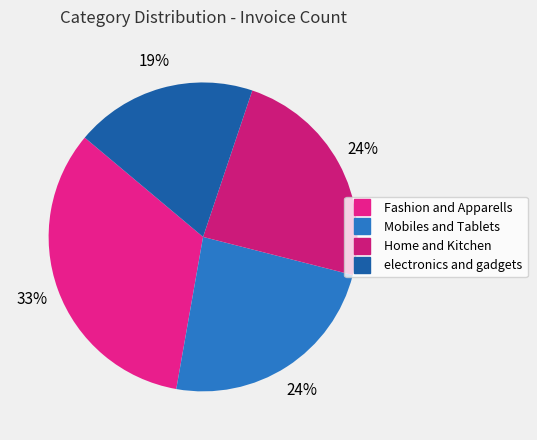

What is the smallest slice in the pie chart?

electronics and gadgets